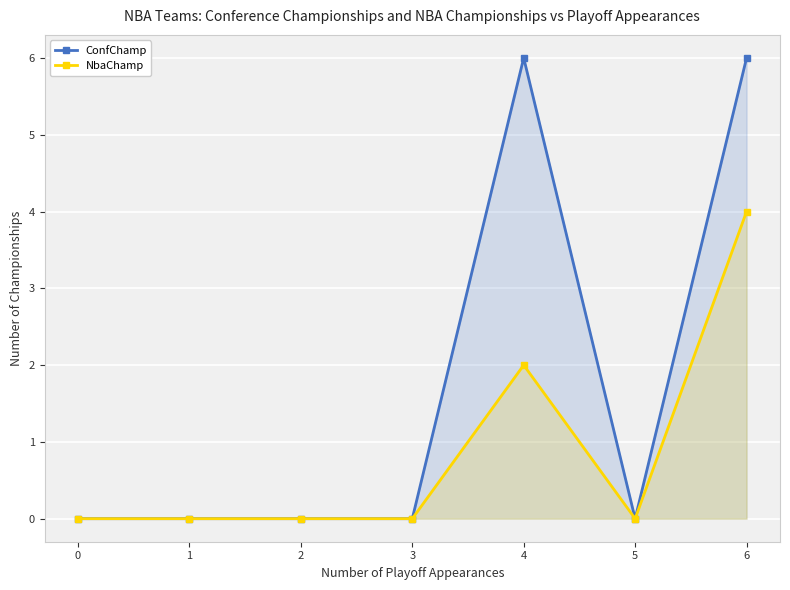

Which category has the highest value in the ConfChamp series?

4